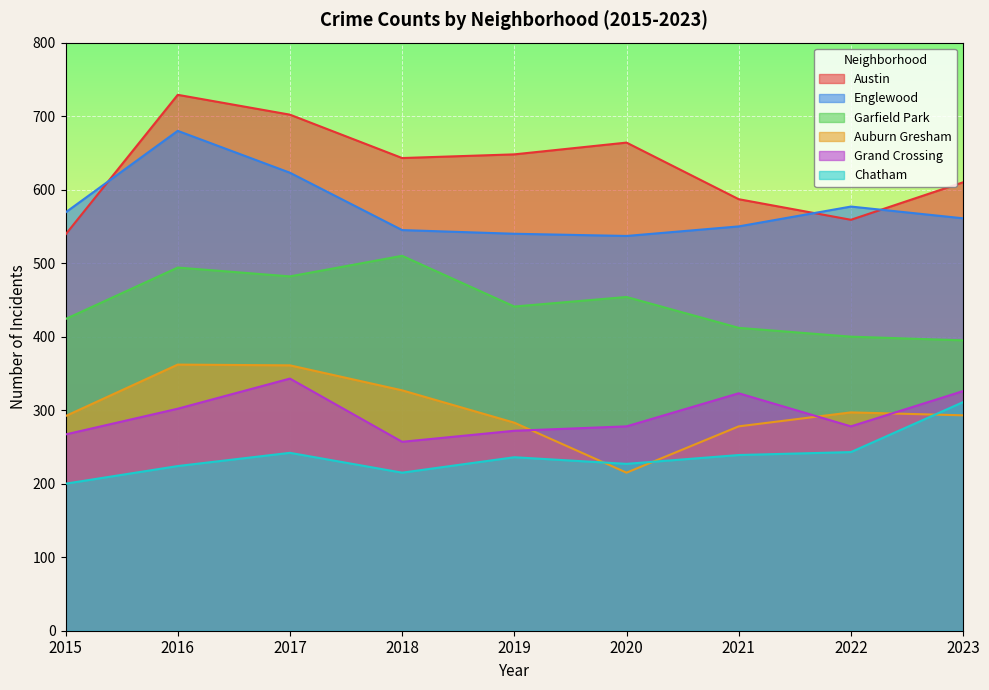

What is the greatest value displayed?

729